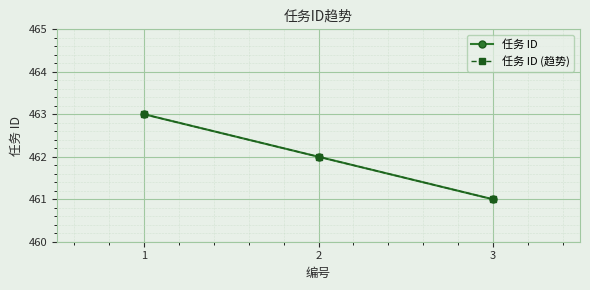

The value of 任务 ID at 3 is 653. True or false?

False